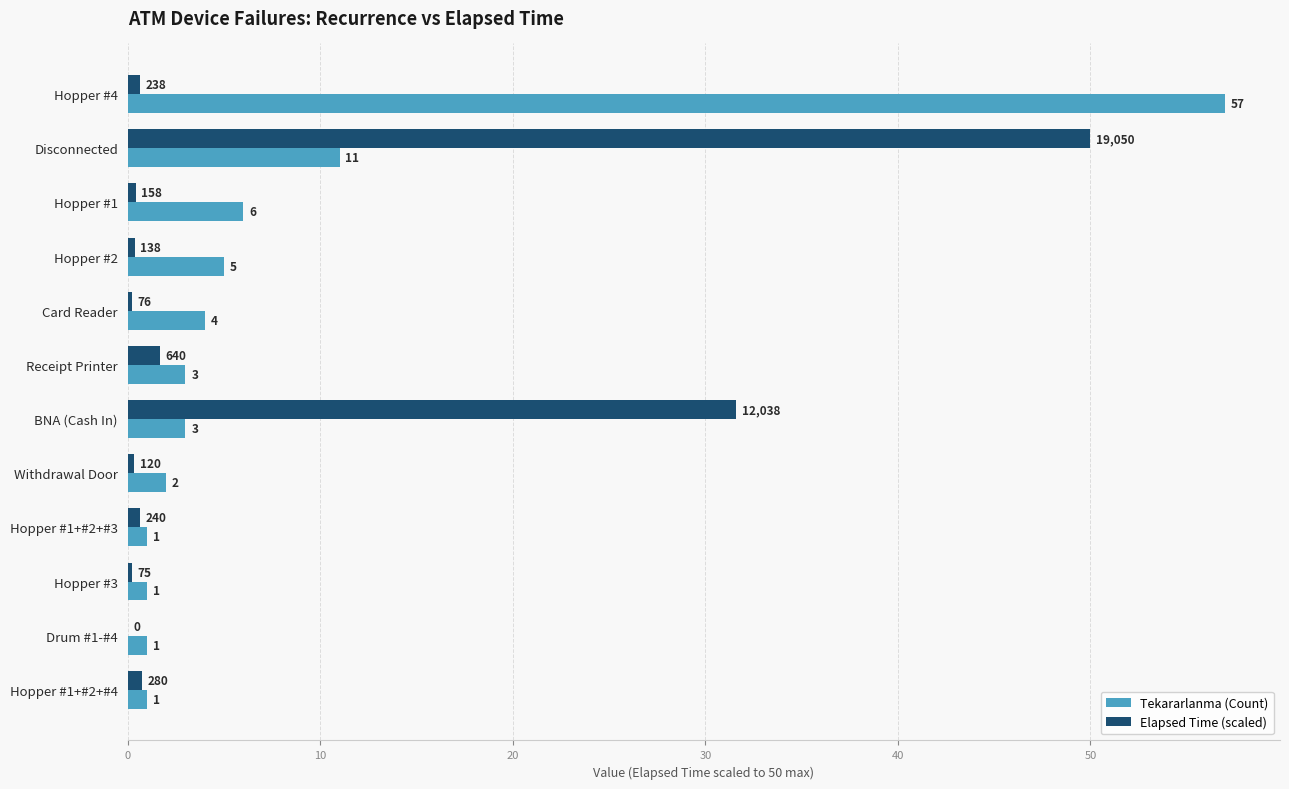

Is the value of Tekararlanma (Count) at Withdrawal Door greater than the value of Elapsed Time (scaled) at Drum #1-#4?

Yes